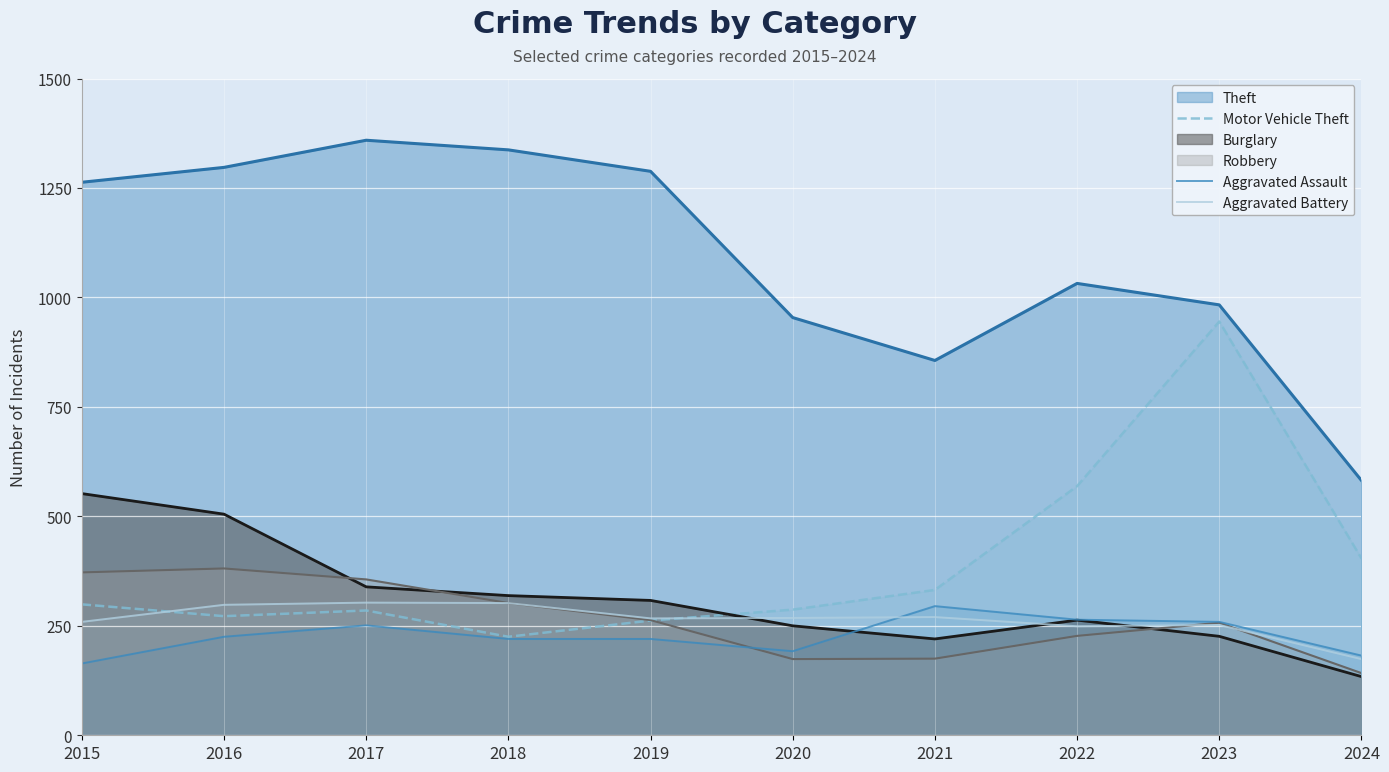

What is the minimum value for Motor Vehicle Theft?

225